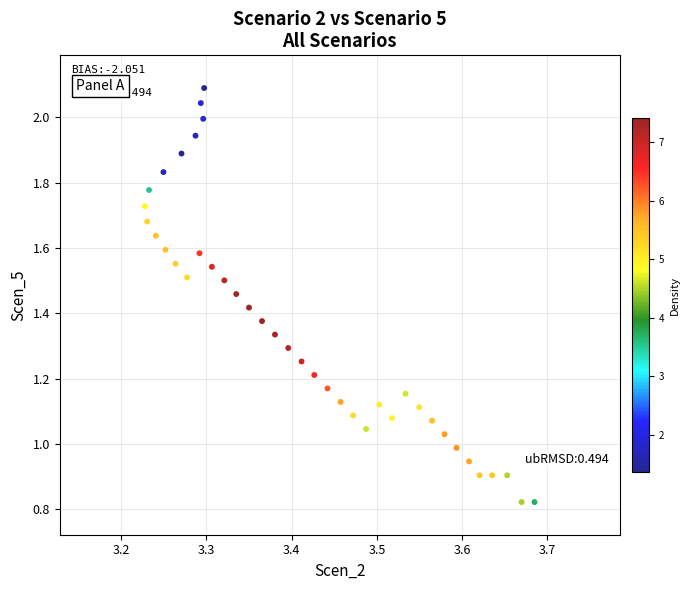

What is the range of X values (max minus min)?

0.5